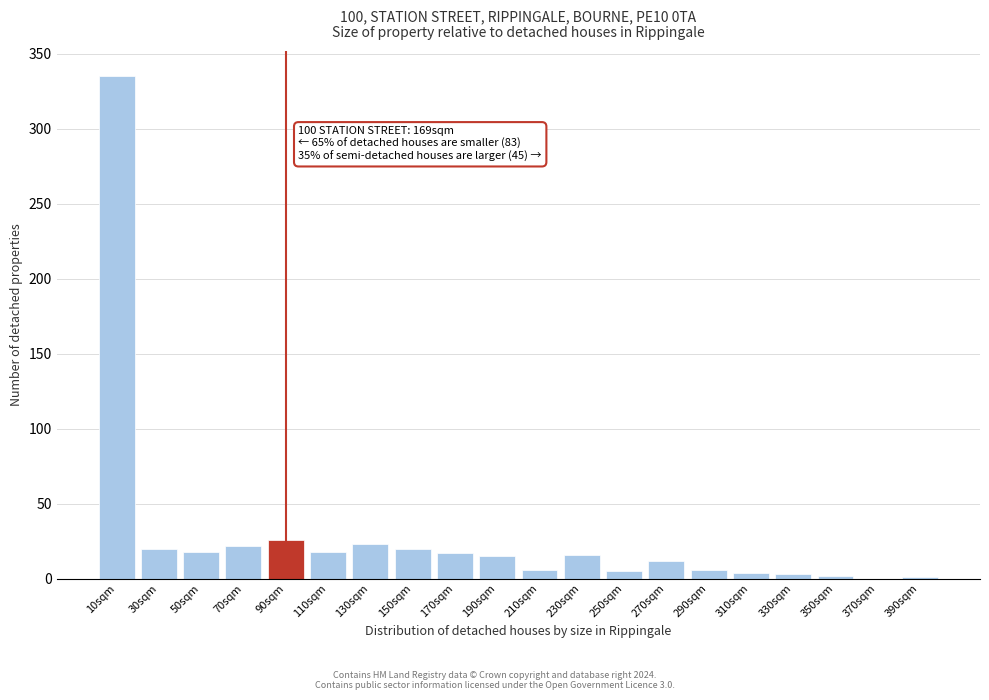

What is the sum of all values?

569